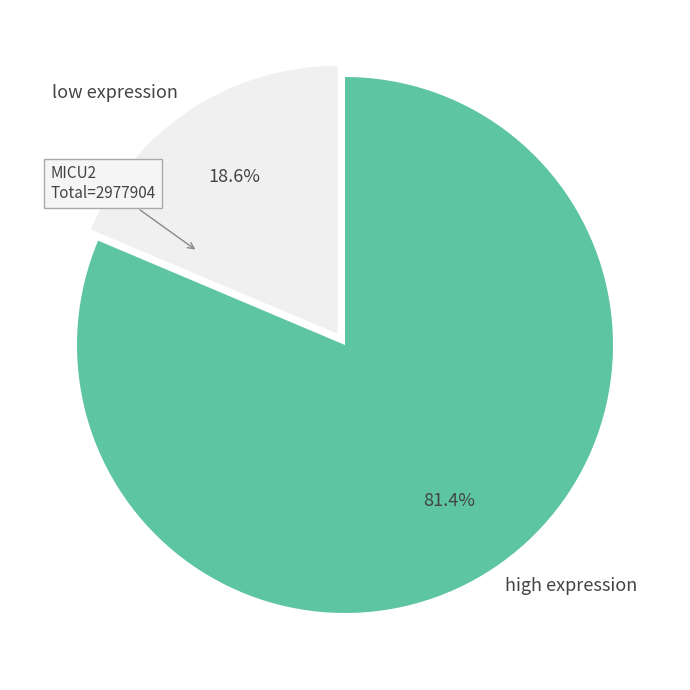

Is the sum of low expression and high expression greater than half?

Yes